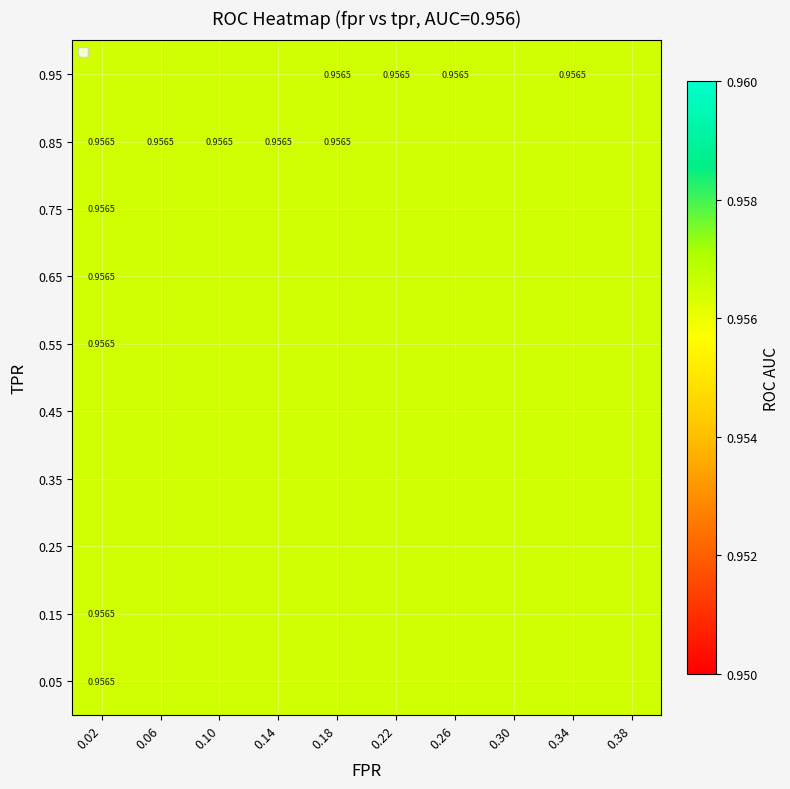

Is the value of tpr at 39 greater than the value of fpr at 35?

Yes